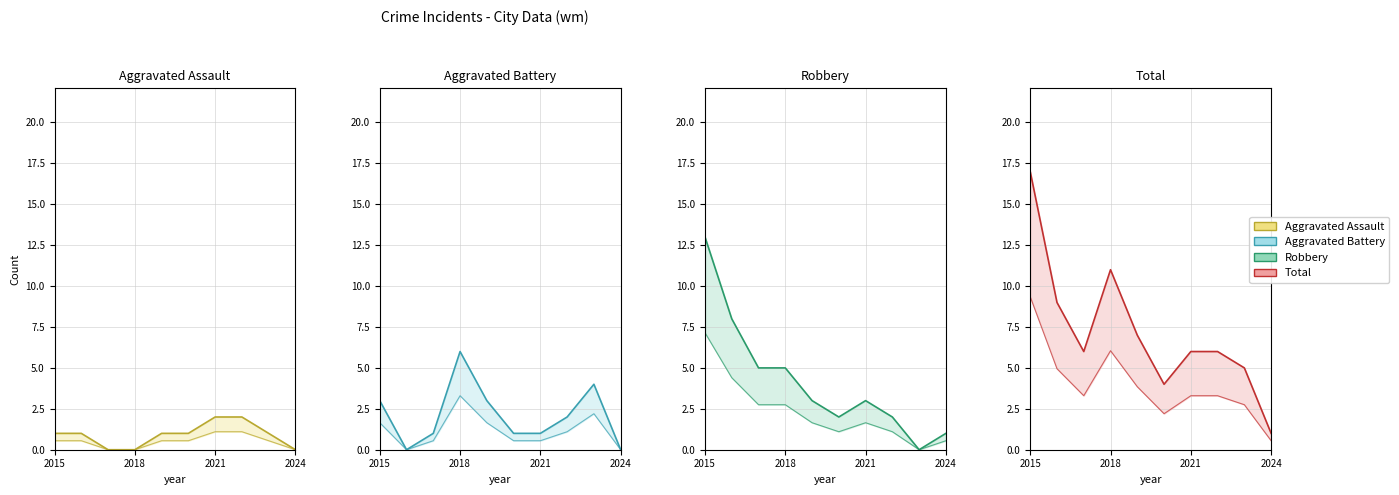

Rank the series by their maximum value, from highest to lowest.

Total, Robbery, Aggravated Battery, Aggravated Assault